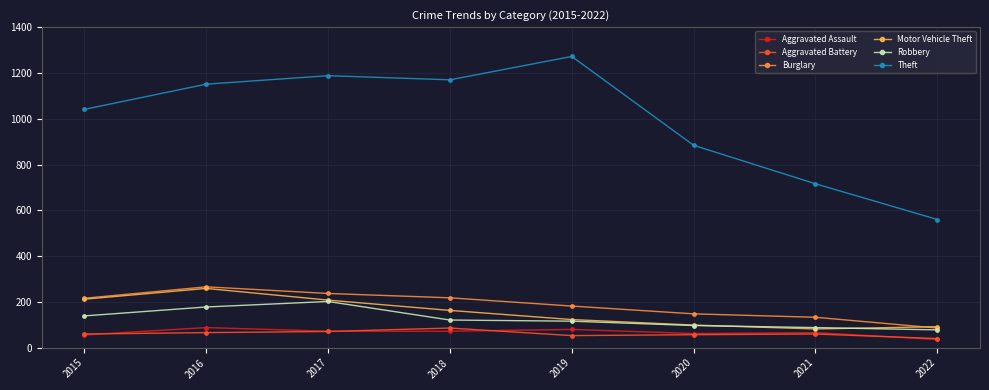

What is the difference between the highest and lowest values at 2020?

827